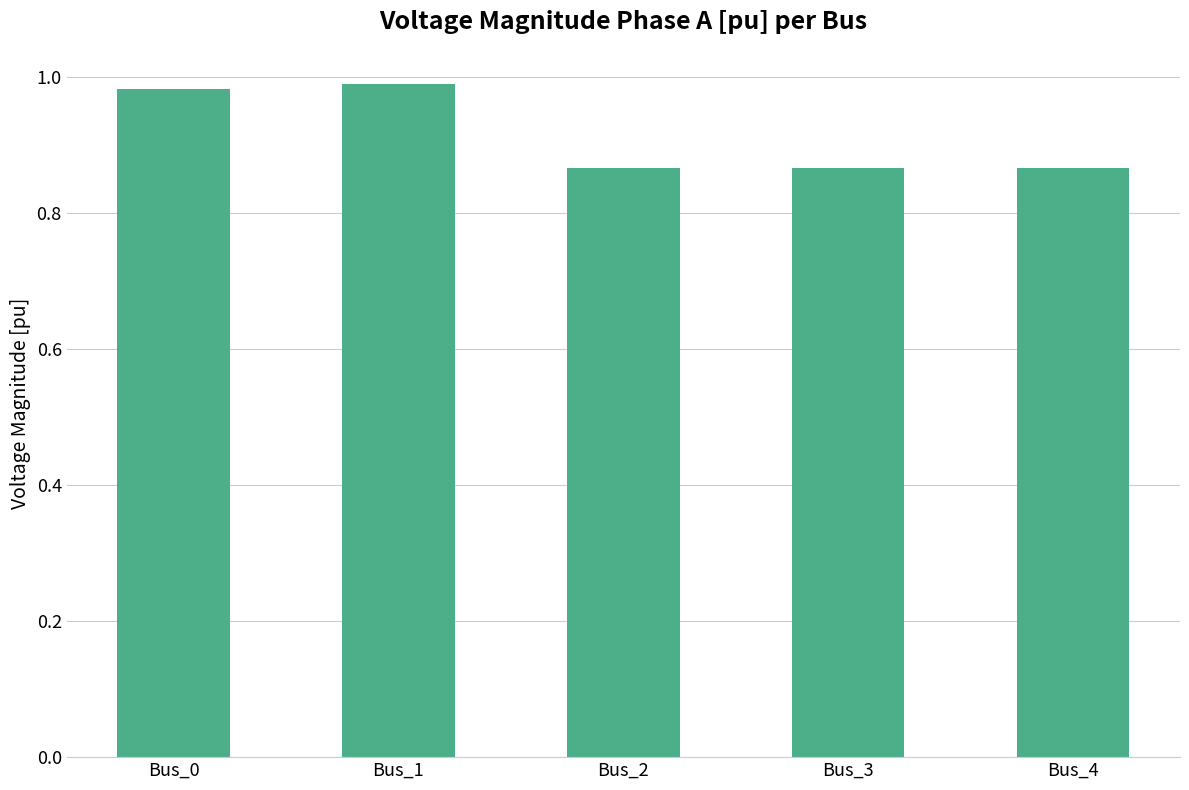

What is the sum of the values at Bus_2 and Bus_3?

1.7